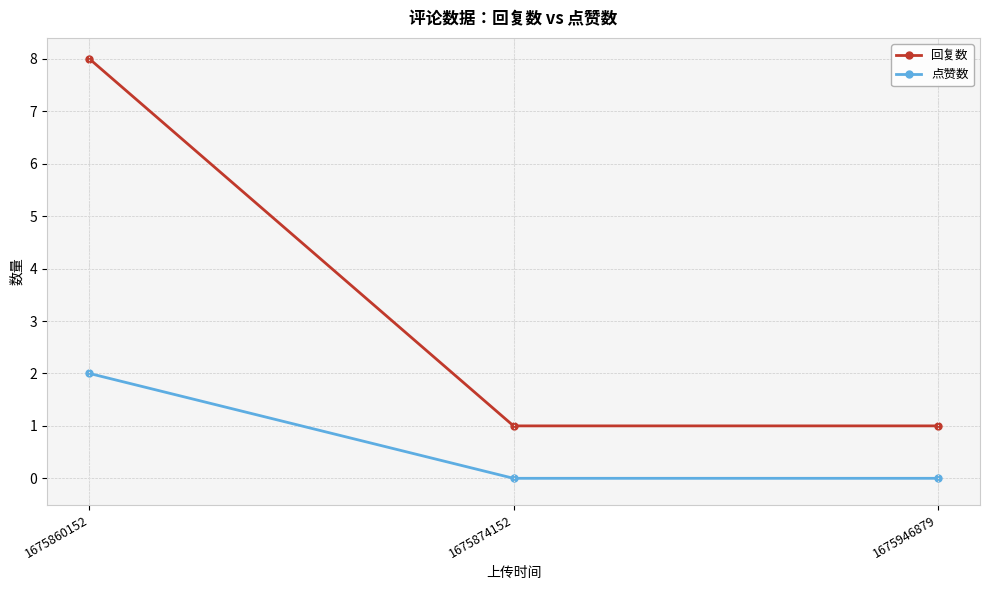

What are all the series names shown in the legend?

回复数, 点赞数